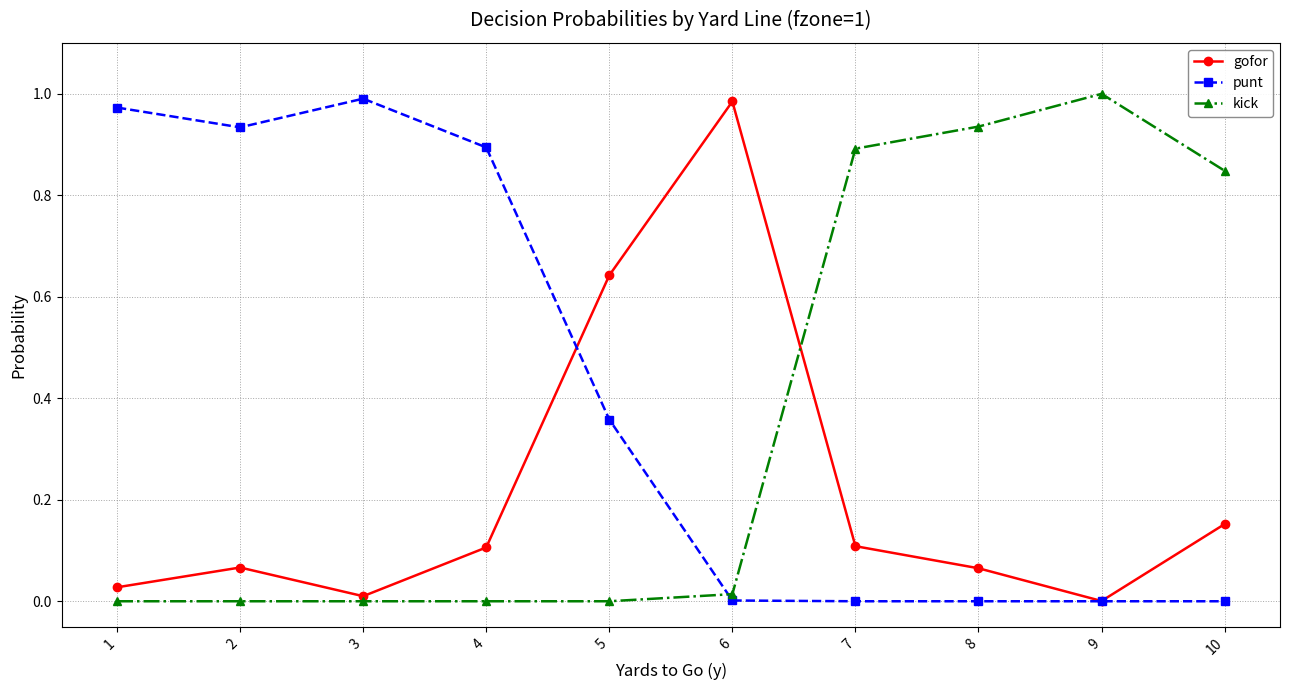

In gofor, how many points are higher than both neighbors (excluding endpoints)?

2